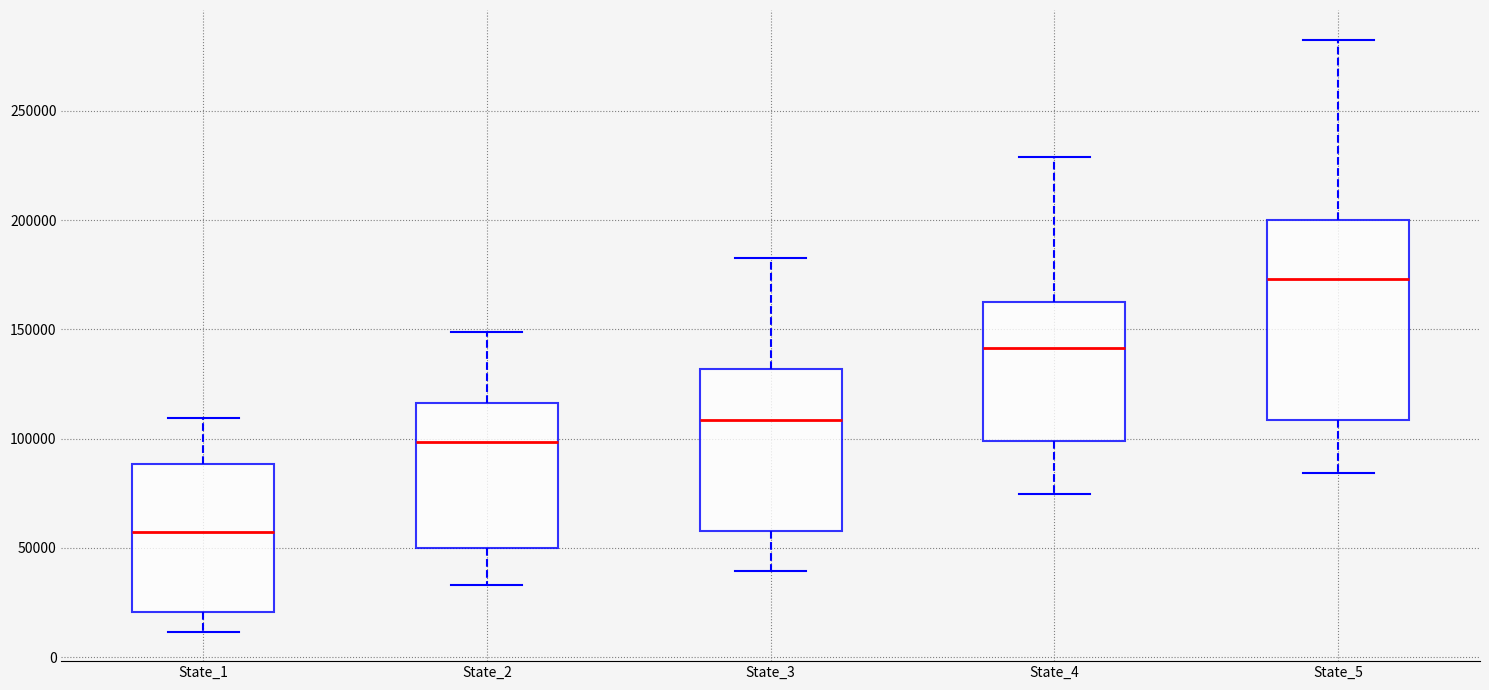

Reading left to right, read every box against the y-axis: the position of its median line, the range the box covers, and the ends of its whiskers. The values are not printed on the chart, so give them approximately, as read against the axis.

State_1: median 60000, box 20000 to 90000, whiskers 10000 to 110000
State_2: median 100000, box 50000 to 115000, whiskers 35000 to 150000
State_3: median 110000, box 60000 to 130000, whiskers 40000 to 180000
State_4: median 140000, box 100000 to 160000, whiskers 75000 to 230000
State_5: median 175000, box 110000 to 200000, whiskers 85000 to 285000